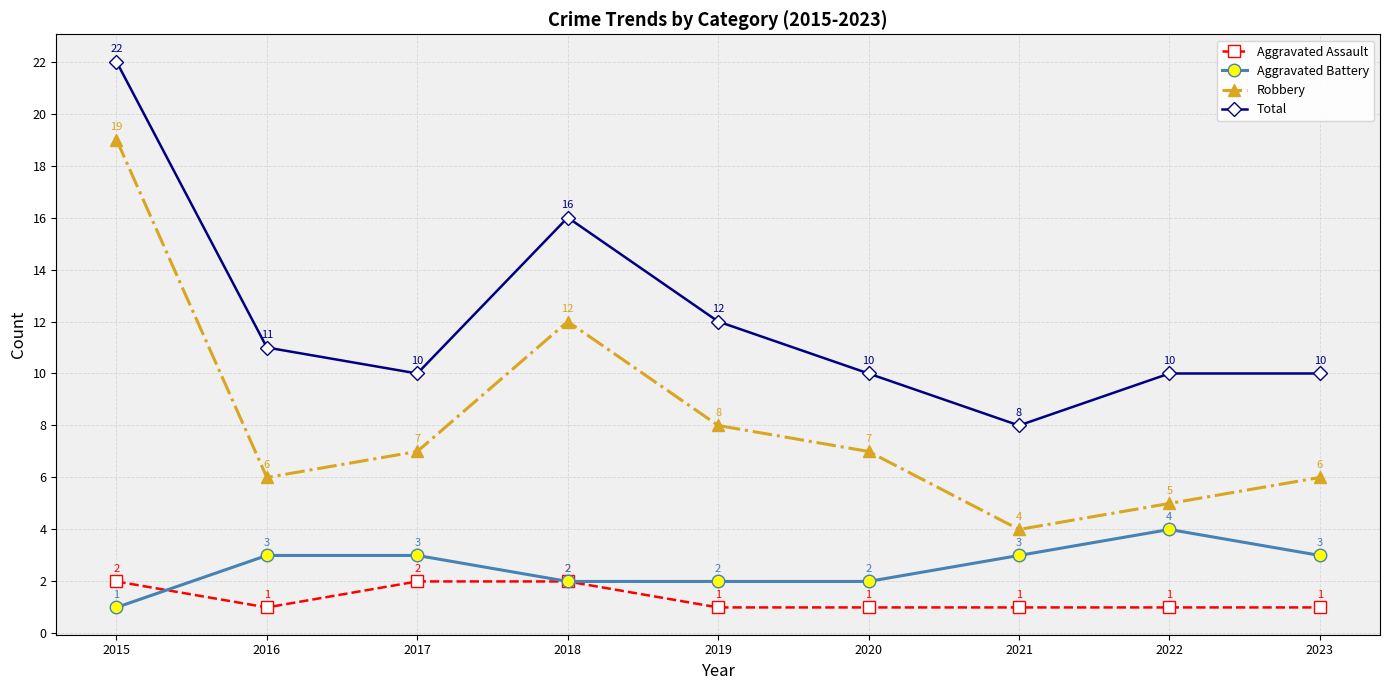

What is the difference between the maximum and second lowest values in the Robbery series?

14